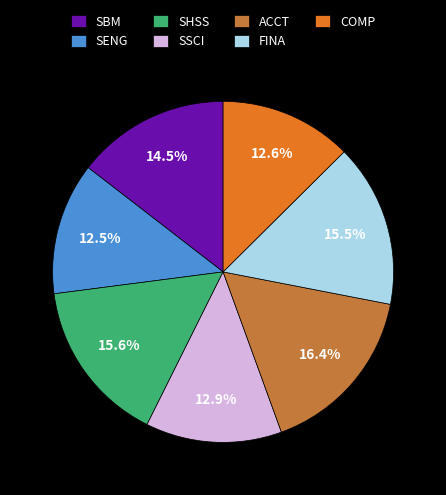

What is the largest slice in the pie chart?

ACCT